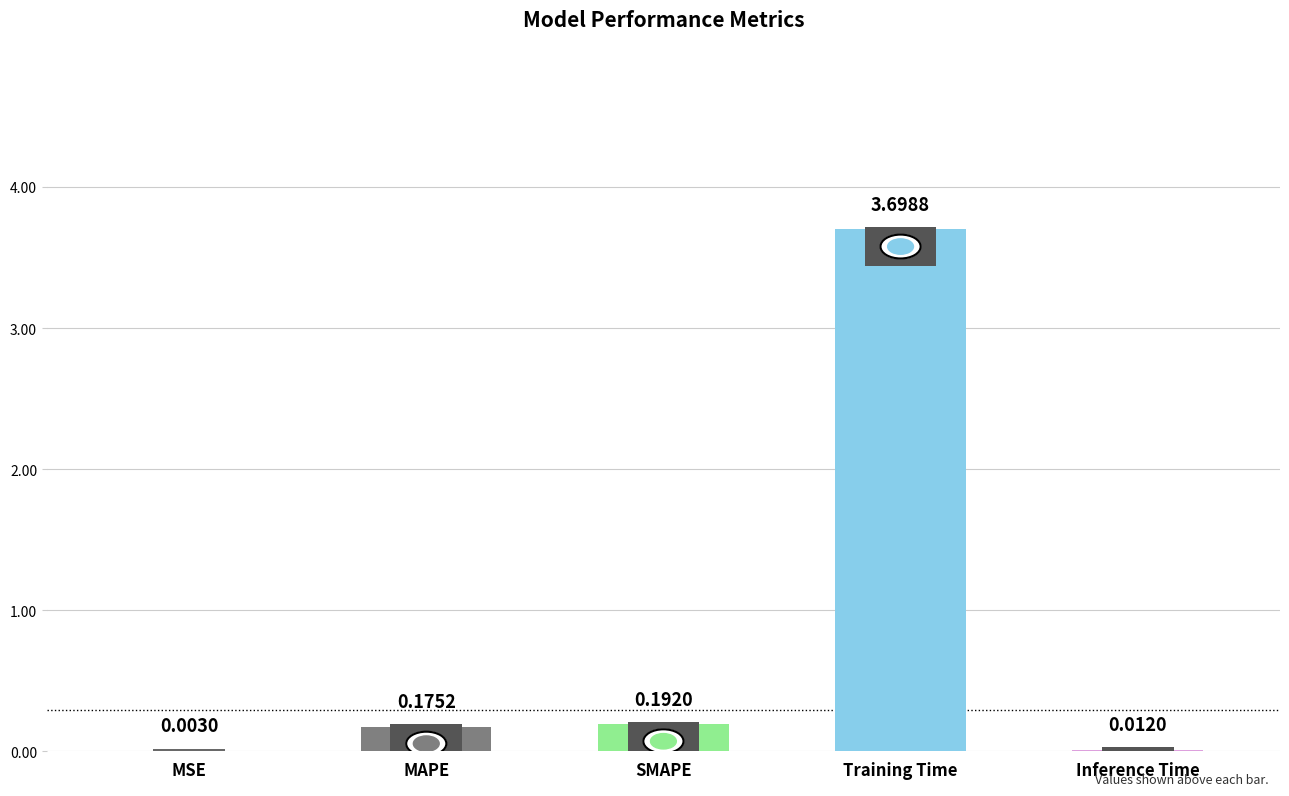

At which label is the value closest to 1?

SMAPE